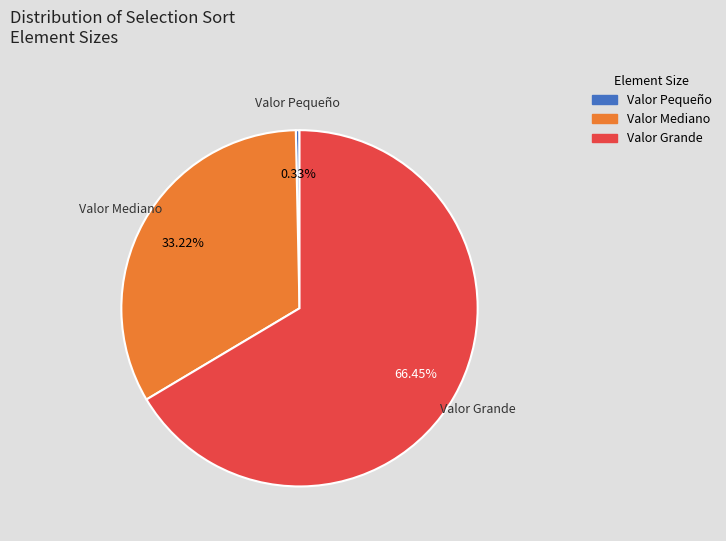

Is it true that Valor Grande is 57% of the pie?

False